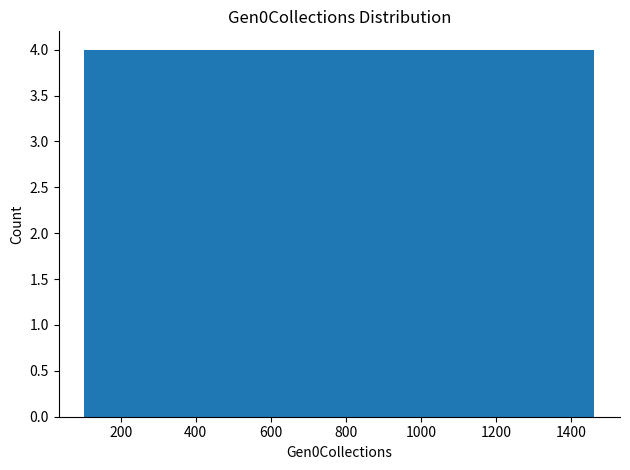

How tall is the bar that spans 520 to 640 on the x-axis? Neither the bar edges nor the heights are printed on the chart, so give them approximately, as read against the axes.

4